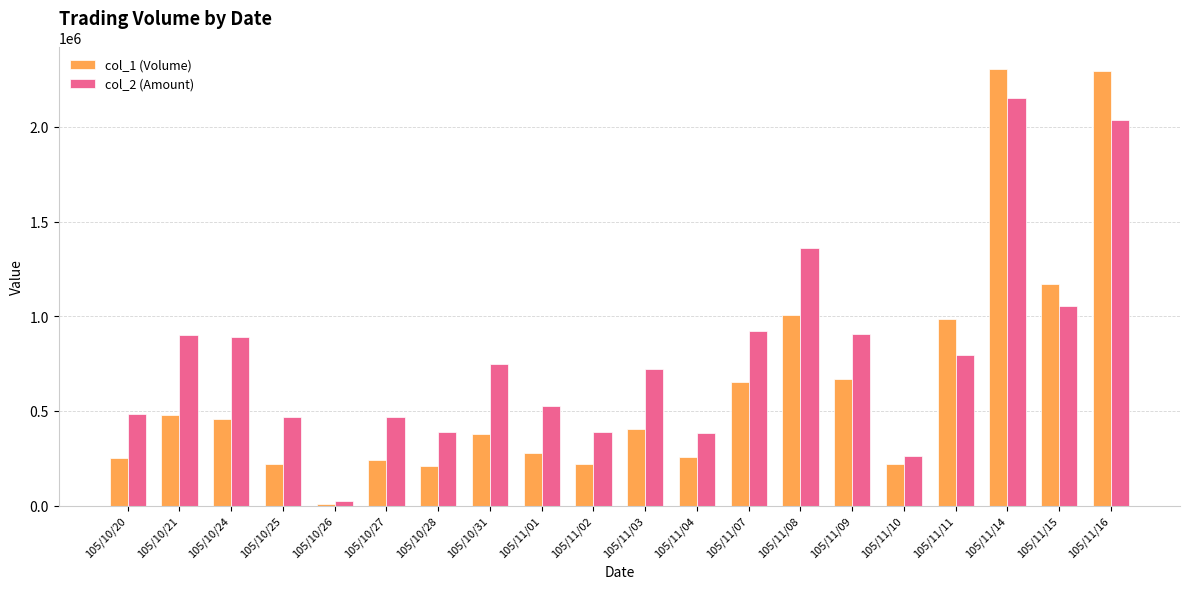

The col_2 (Amount) series shows 1055910 at 105/11/15. True or false?

True